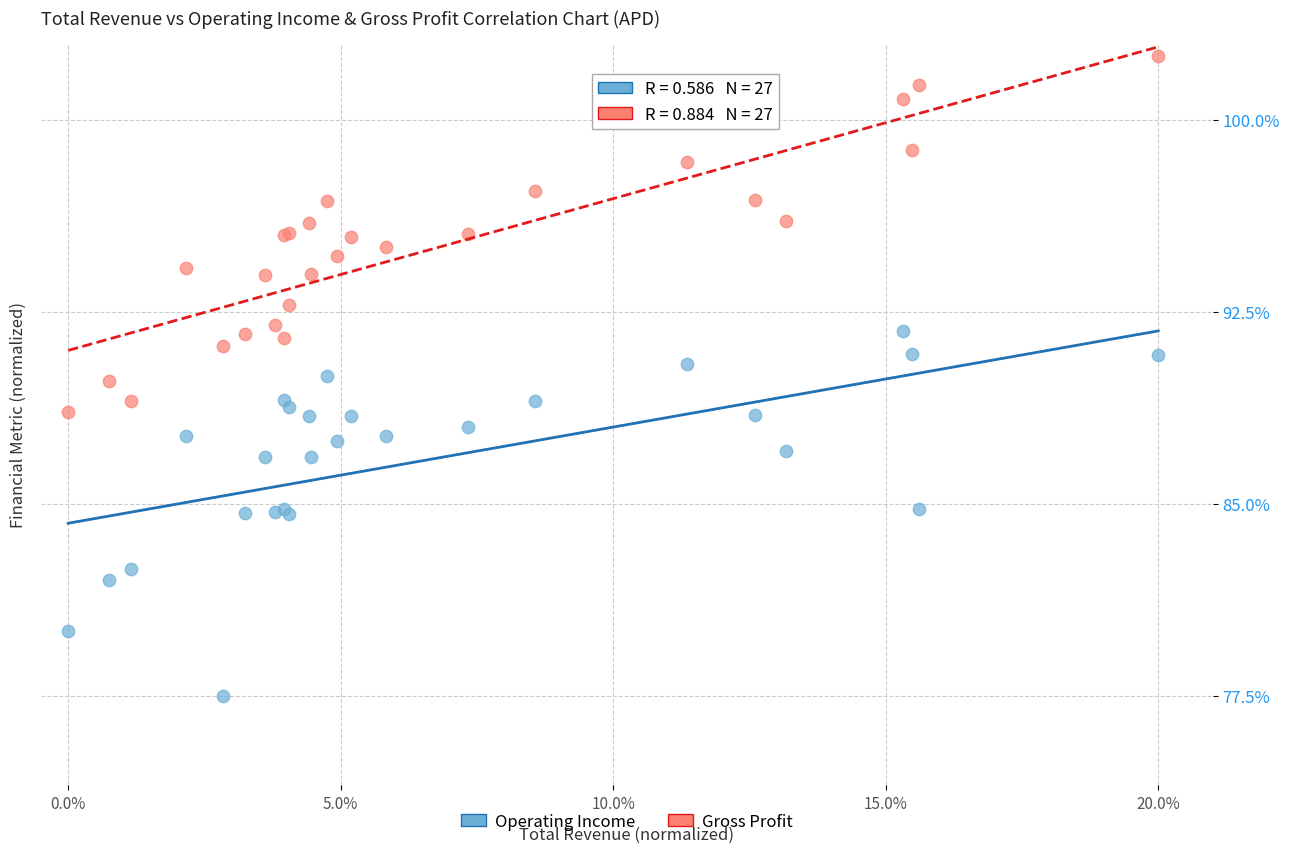

Which series reaches the minimum Y coordinate?

Operating Income